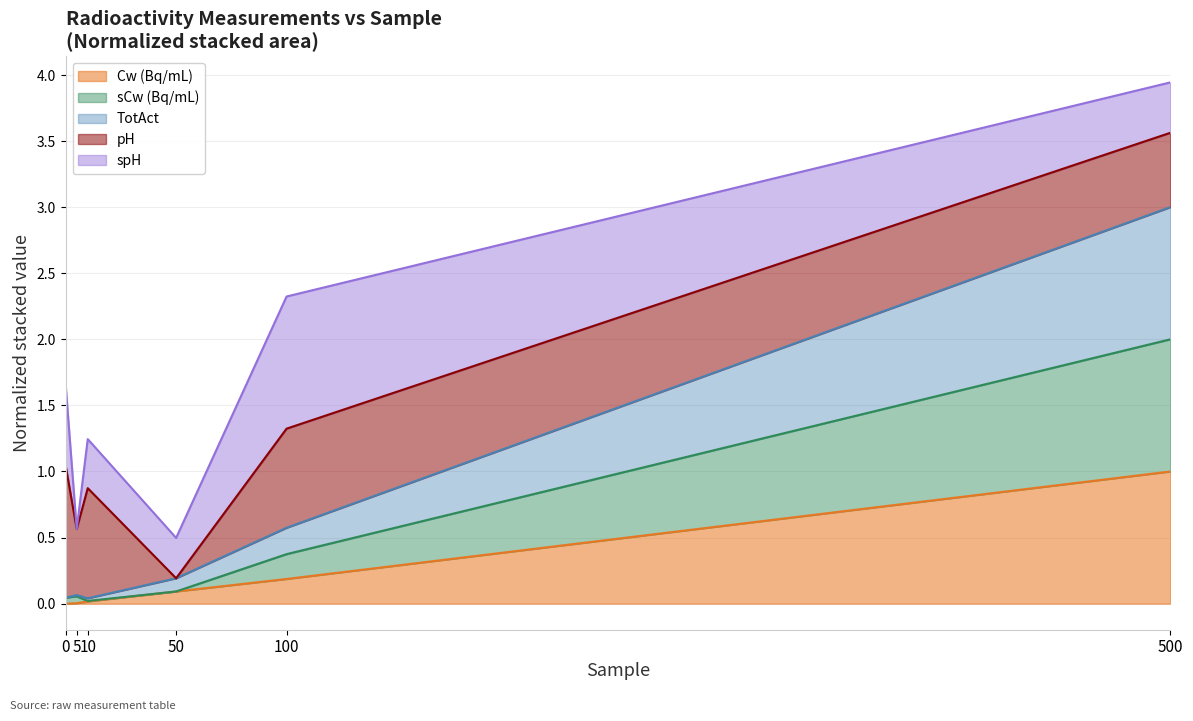

True or false: TotAct and sCw (Bq/mL) intersect in this chart.

True